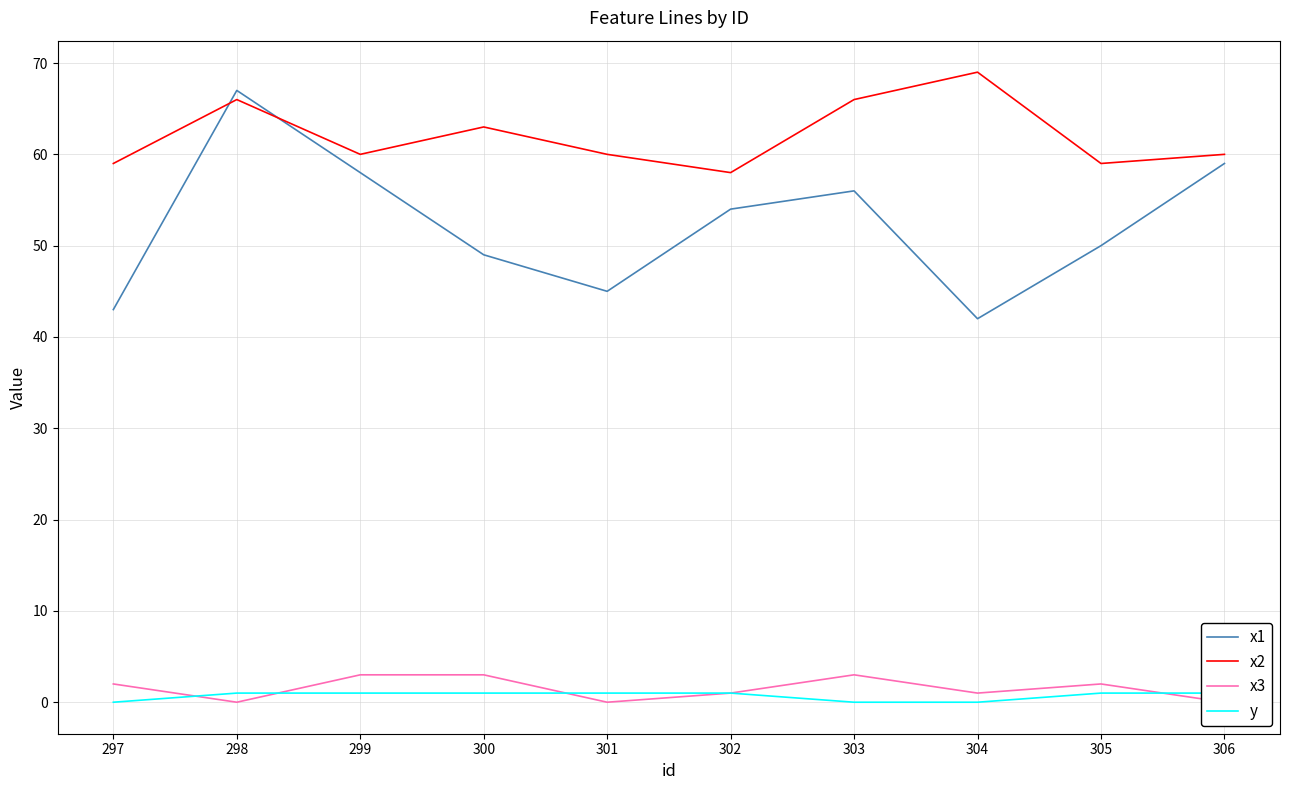

What is the spread (max minus min) of values at 306?

60